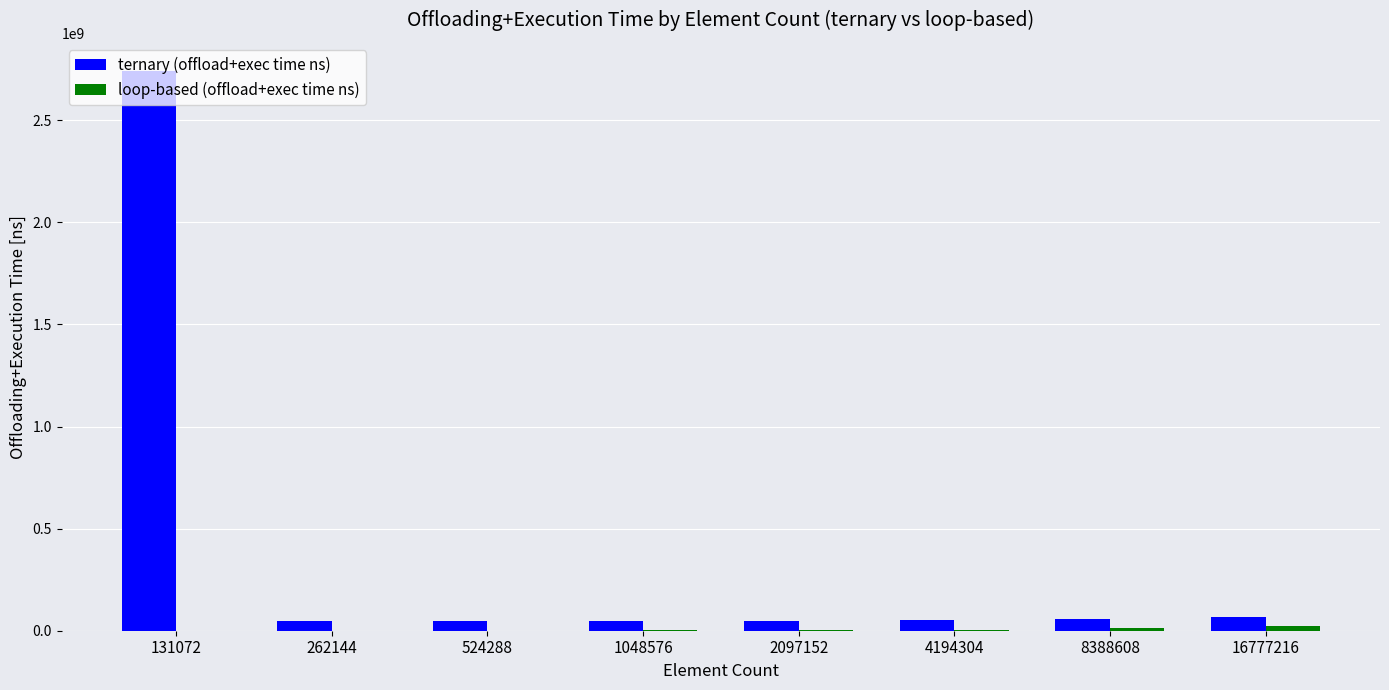

How many categories are shown in the chart?

8